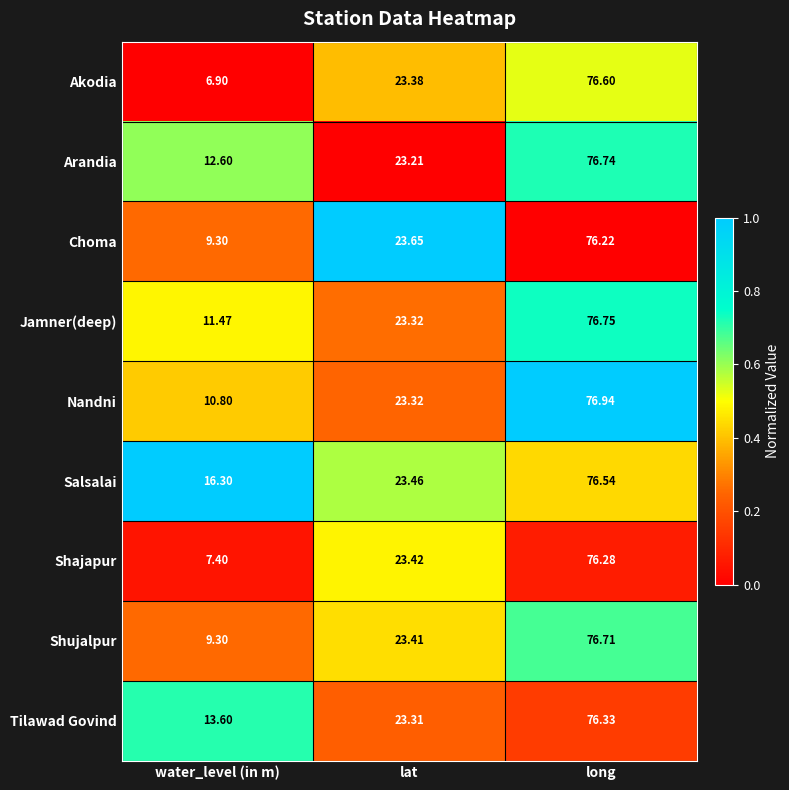

At which label does Jamner(deep) reach its peak?

long